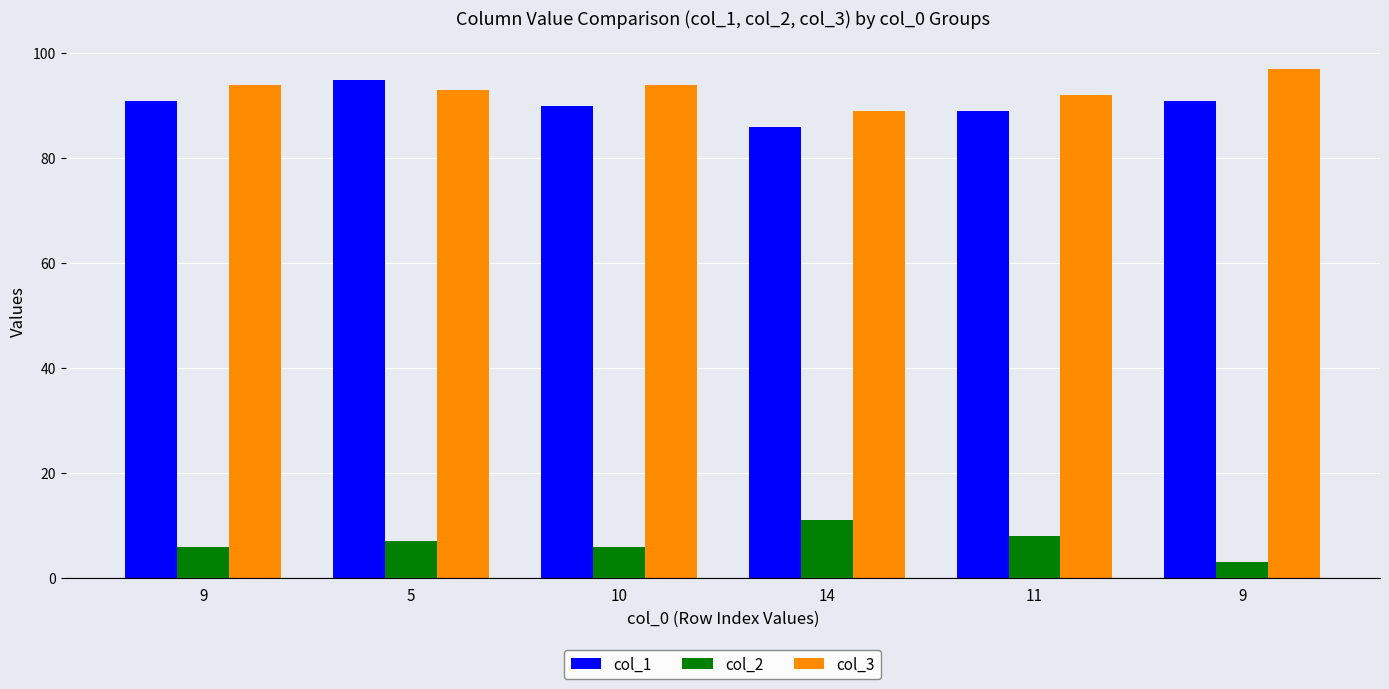

Reading left to right, list all the values displayed in this chart.

col_1: 91	95	90	86	89	91
col_2: 6	7	6	11	8	3
col_3: 94	93	94	89	92	97